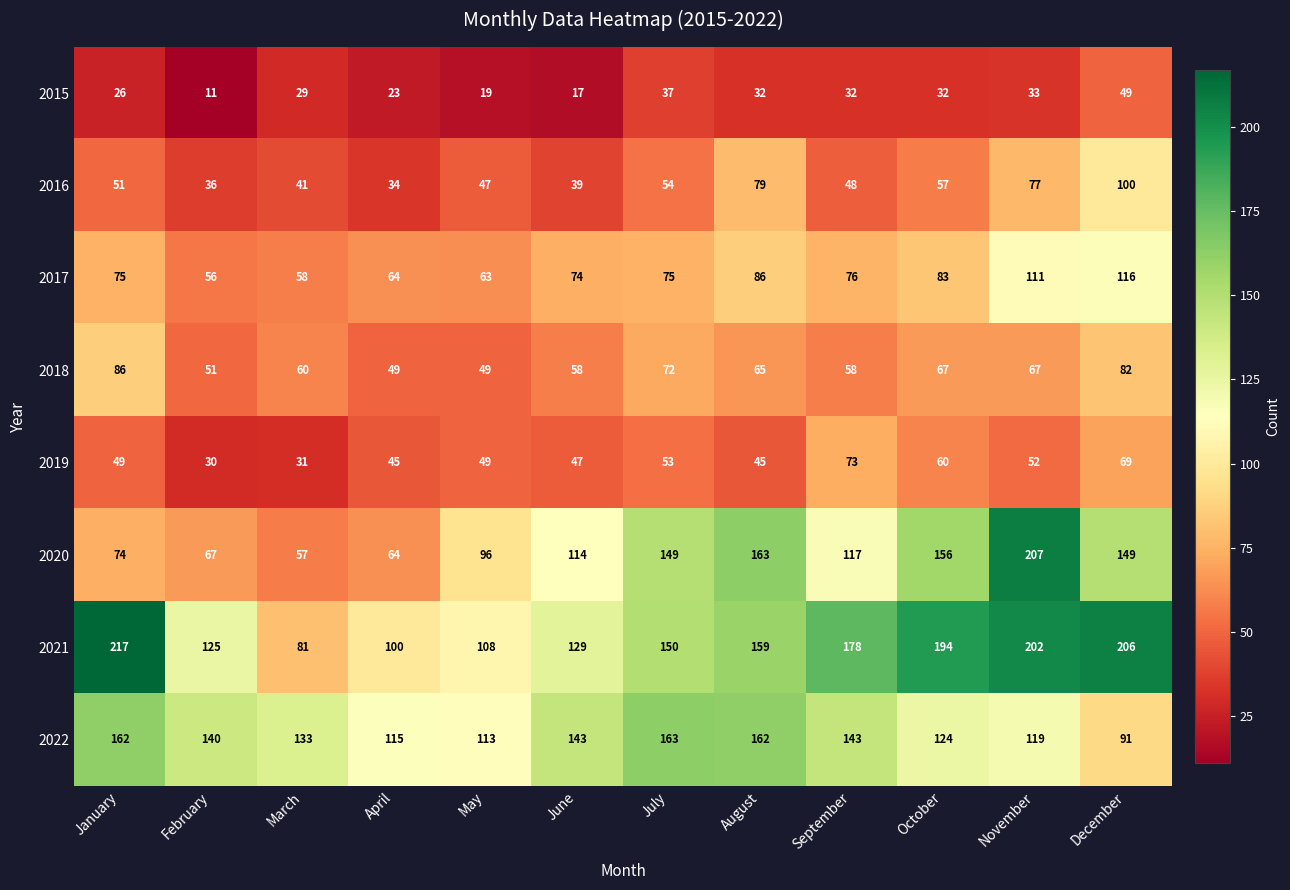

Read the 2022 value at November, to the nearest 5.

120